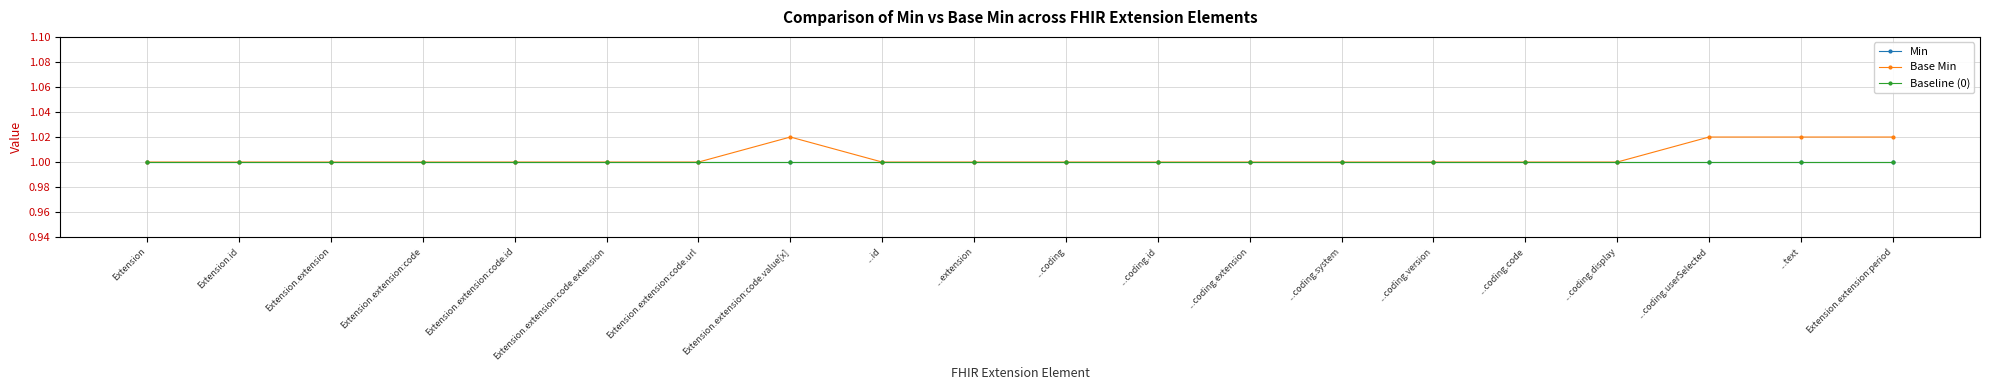

Rank the categories by Min value from highest to lowest.

Extension, Extension.id, Extension.extension, Extension.extension:code, Extension.extension:code.id, Extension.extension:code.extension, Extension.extension:code.url, Extension.extension:code.value[x], ...id, ...extension, ...coding, ...coding.id, ...coding.extension, ...coding.system, ...coding.version, ...coding.code, ...coding.display, ...coding.userSelected, ...text, Extension.extension:period